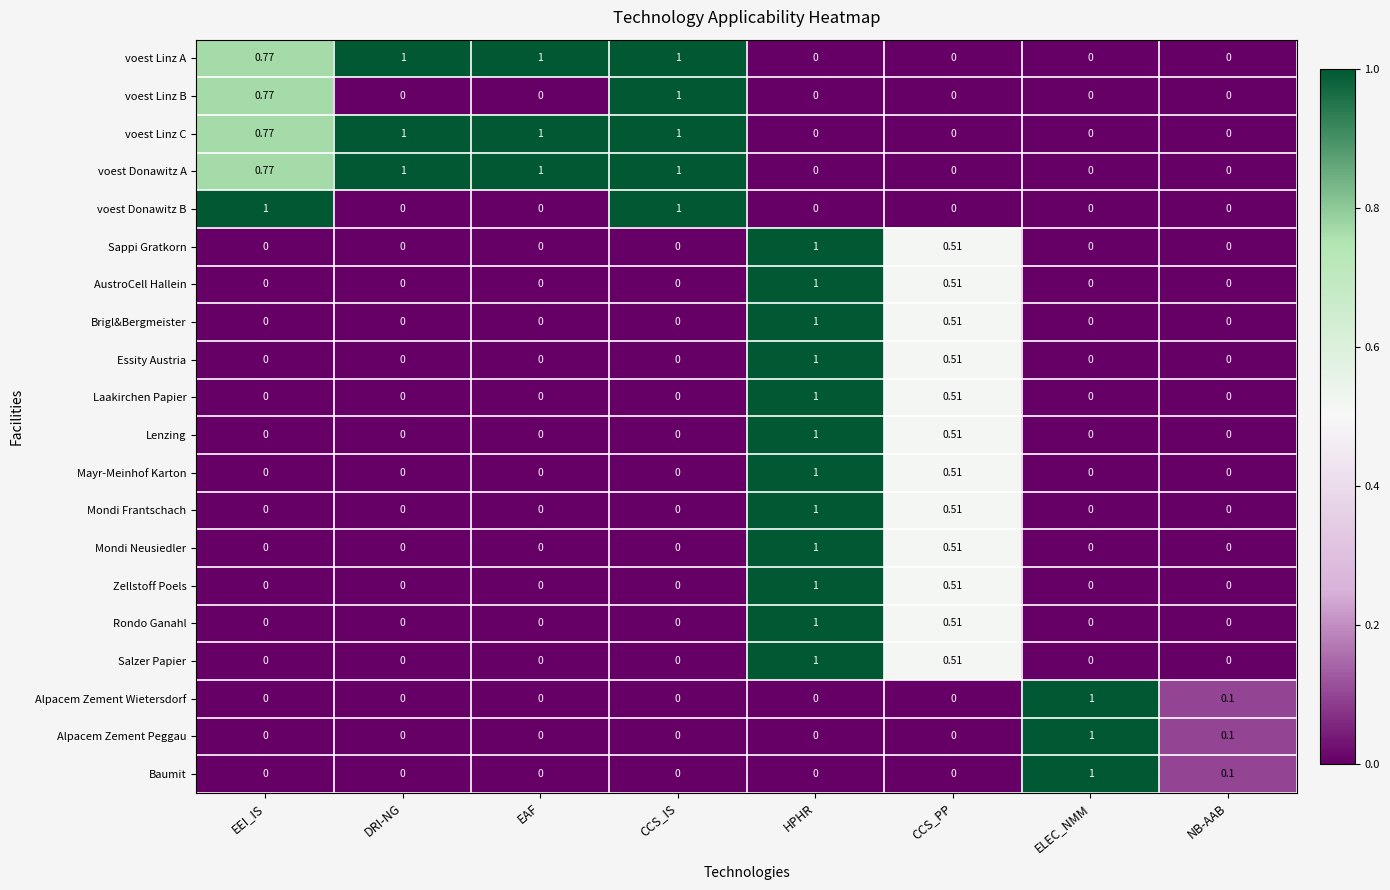

At which category is the sum across all series the highest?

HPHR